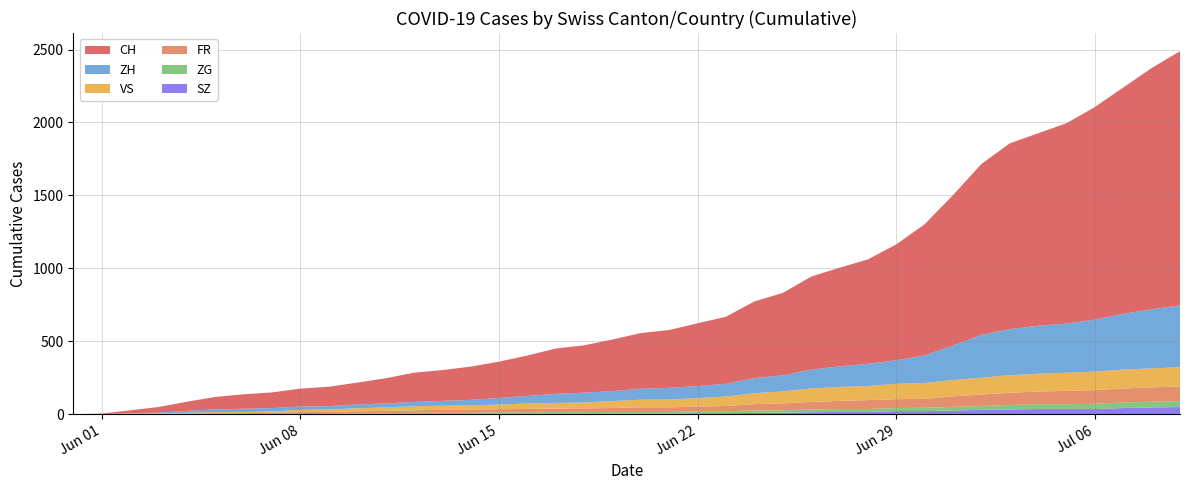

Reading left to right, transcribe all the data shown in this chart.

FR: 0	0	2	3	5	7	7	9	13	13	15	16	16	20	22	22	23	24	26	27	32	32	32	36	44	47	52	56	61	61	61	72	79	84	87	92	94	96	99	100
VS: 0	1	2	2	4	7	7	10	15	16	20	24	28	28	28	32	37	39	40	48	52	53	58	65	75	82	92	96	97	105	109	112	115	120	122	124	127	130	130	132
ZG: 0	0	0	0	0	0	0	0	1	3	5	5	9	9	9	11	12	13	13	13	13	13	14	14	16	17	19	19	19	21	23	25	27	31	33	33	36	38	39	41
ZH: 0	0	2	5	13	19	23	23	23	23	26	28	30	33	38	45	52	62	67	68	75	80	83	87	103	110	129	141	152	161	189	237	293	316	329	337	356	382	405	424
SZ: 0	0	0	0	0	0	0	0	0	0	0	1	1	1	1	1	1	1	1	2	2	2	6	6	9	10	13	16	16	21	21	25	29	32	35	35	35	42	46	49
CH: 0	3	20	39	63	85	99	107	123	133	150	172	200	211	228	249	277	311	325	354	382	397	430	460	526	565	638	676	716	795	899	1031	1172	1274	1320	1374	1458	1552	1654	1743